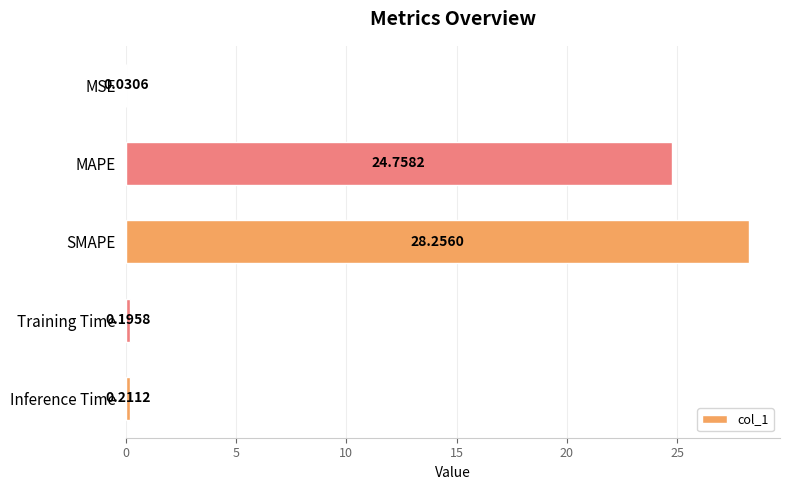

Where is the data nearest to the value 14?

MAPE